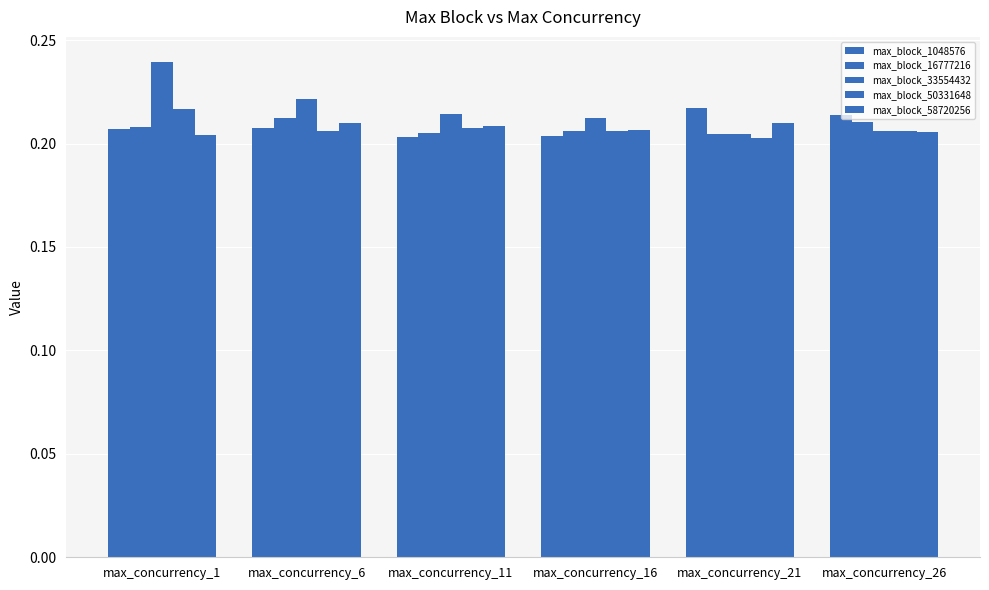

Reading left to right, transcribe all the data shown in this chart.

max_block_1048576: 0.2	0.2	0.2	0.2	0.2	0.2
max_block_16777216: 0.2	0.2	0.2	0.2	0.2	0.2
max_block_33554432: 0.2	0.2	0.2	0.2	0.2	0.2
max_block_50331648: 0.2	0.2	0.2	0.2	0.2	0.2
max_block_58720256: 0.2	0.2	0.2	0.2	0.2	0.2